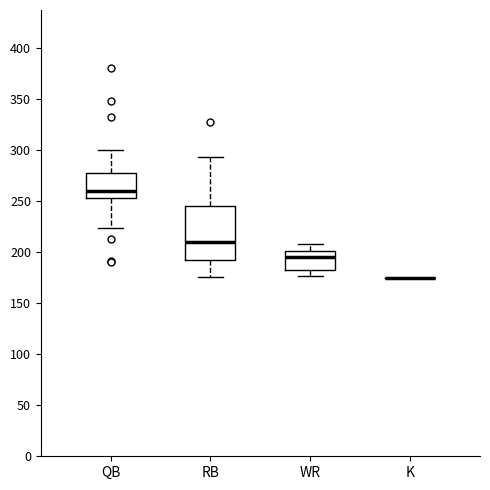

Which box is the tallest, from its lower edge to its upper edge?

RB